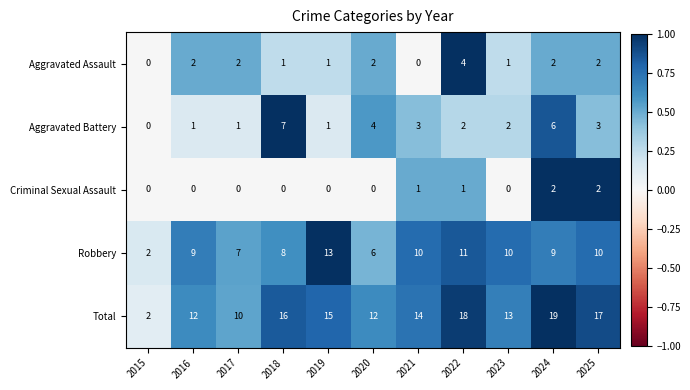

What is the greatest value displayed?

19